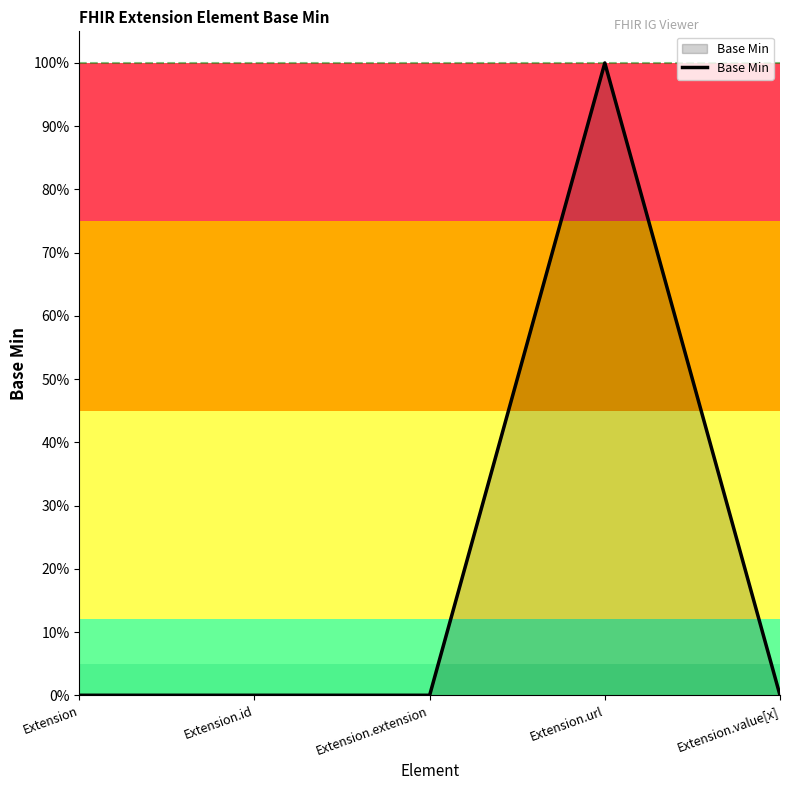

What position from the right is Extension.value[x]?

1